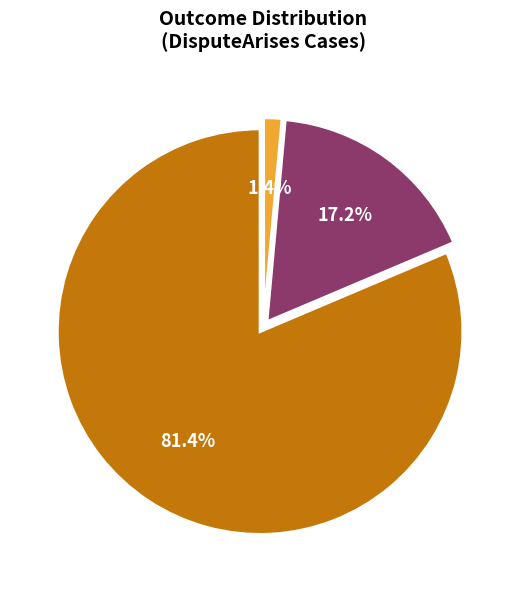

Does any single category account for the majority?

Yes